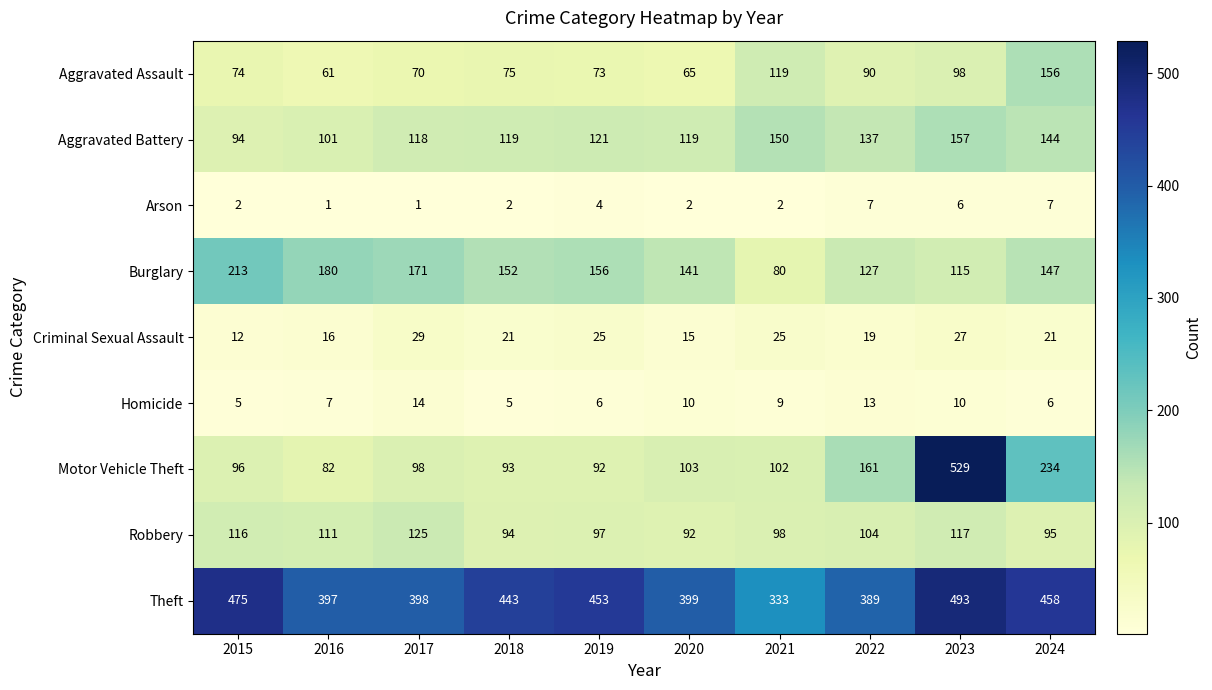

What is the sum of the Criminal Sexual Assault values at 2024 and 2019?

46